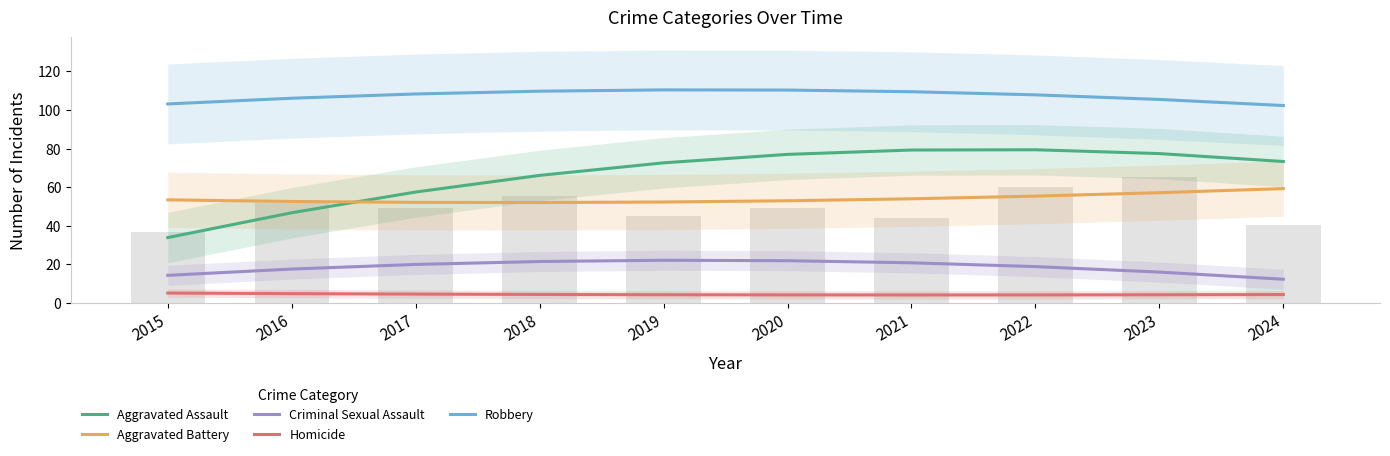

Where does the Aggravated Assault series first go above 73?

2020